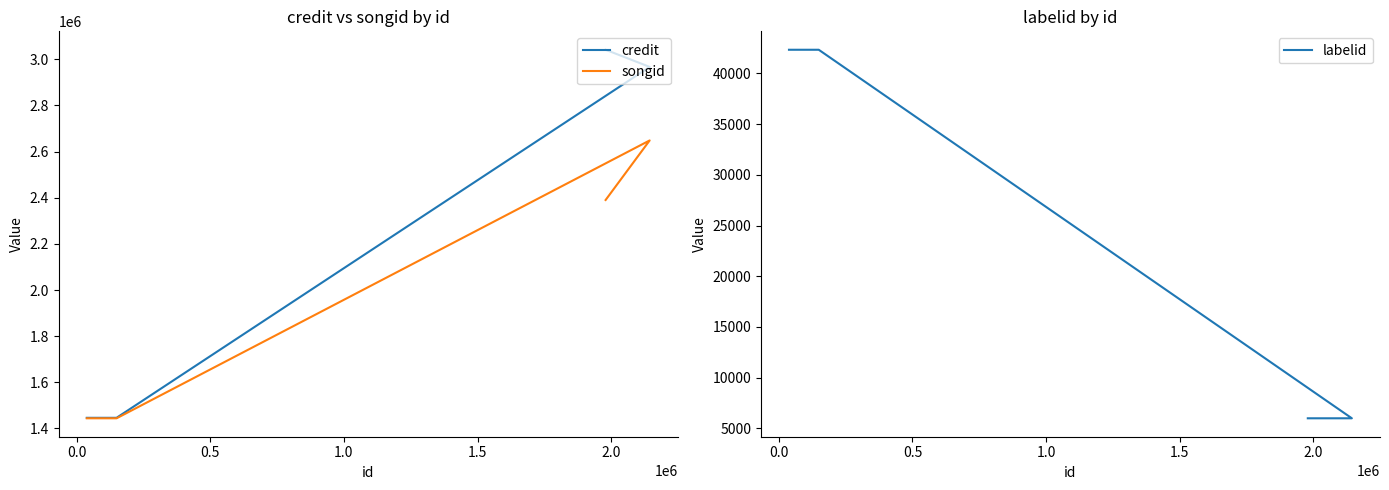

Between 0.0 and 1.0, which series saw the biggest shift?

credit